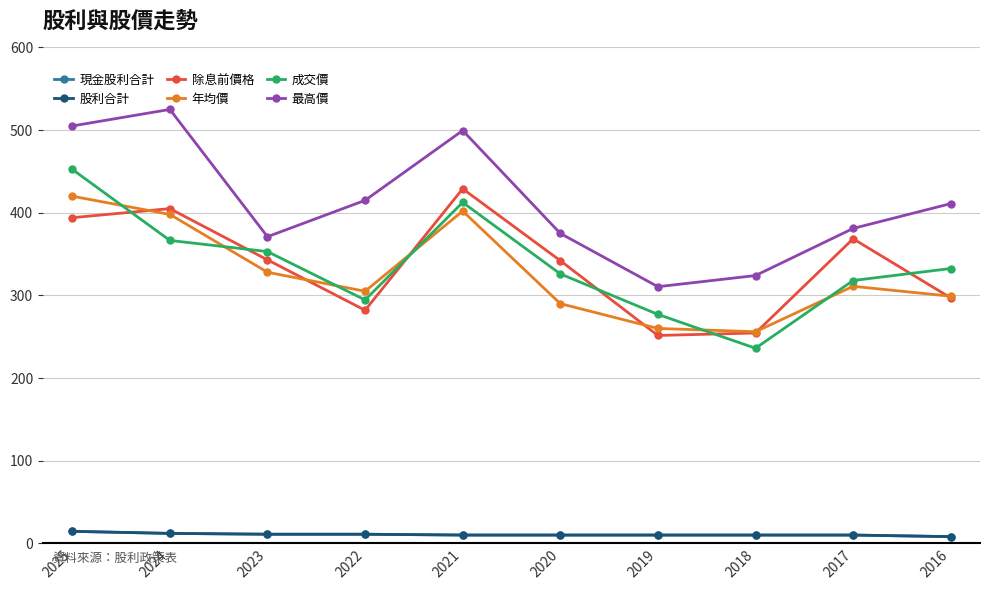

True or false: 成交價 and 最高價 intersect in this chart.

False